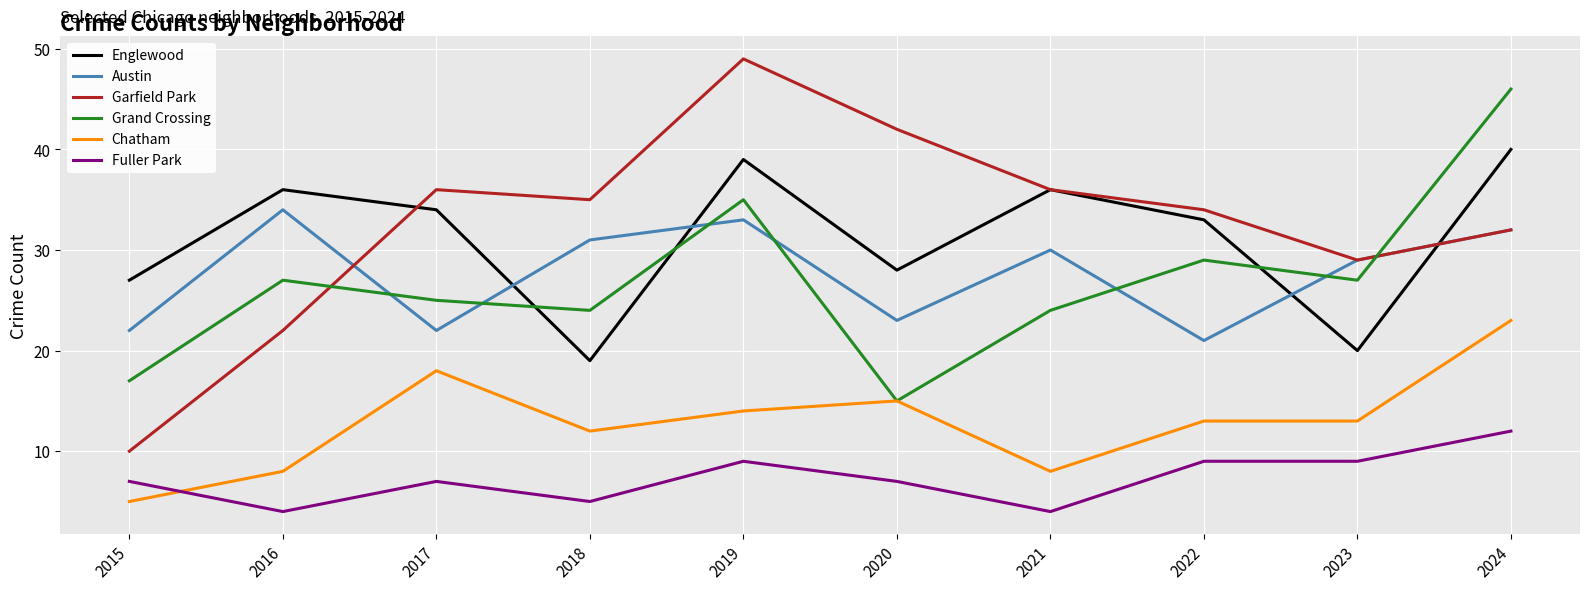

Which series has the largest total across all categories?

Garfield Park